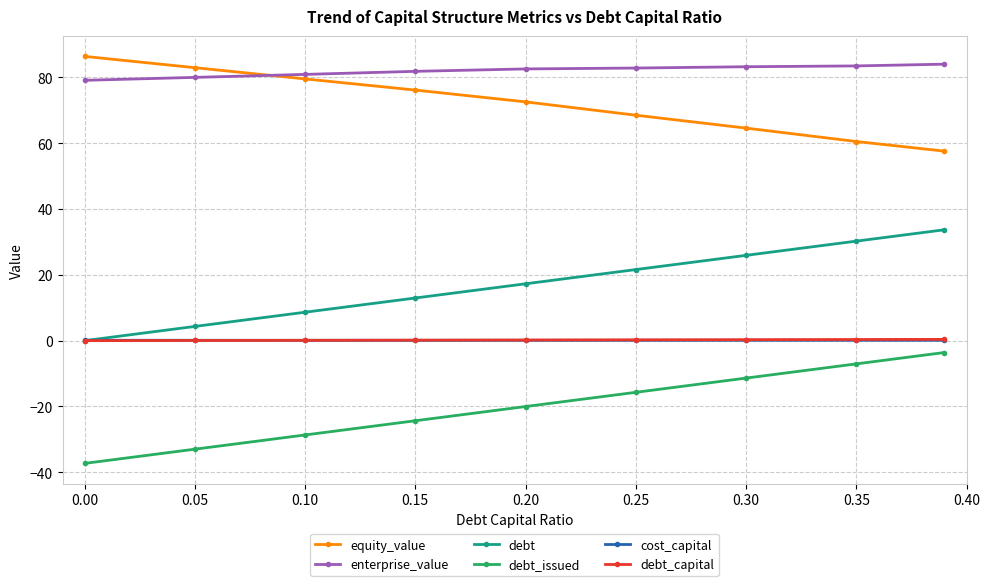

Which series has the largest total across all categories?

enterprise_value